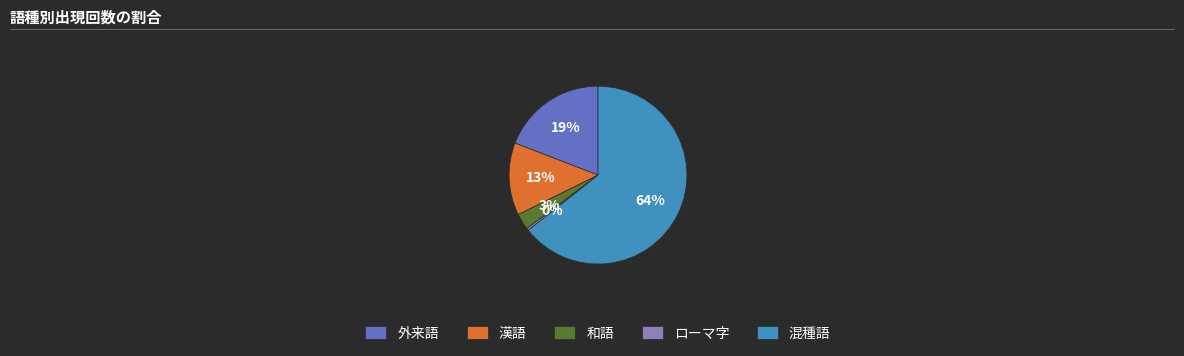

Rank the categories by value from lowest to highest.

ローマ字, 和語, 漢語, 外来語, 混種語